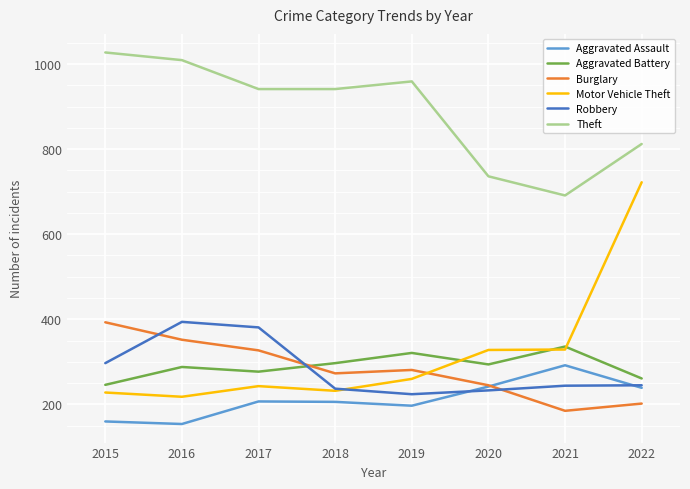

What are all the series names shown in the legend?

Aggravated Assault, Aggravated Battery, Burglary, Motor Vehicle Theft, Robbery, Theft